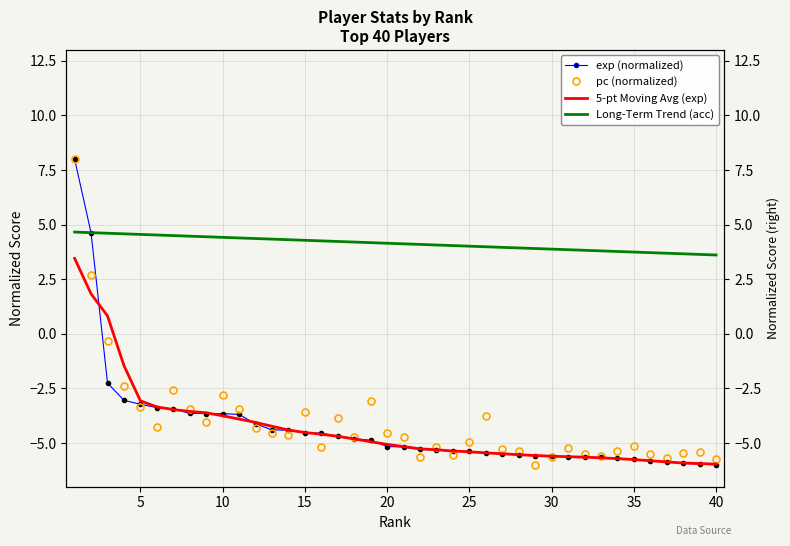

True or false: exp (normalized) and pc (normalized) intersect in this chart.

True